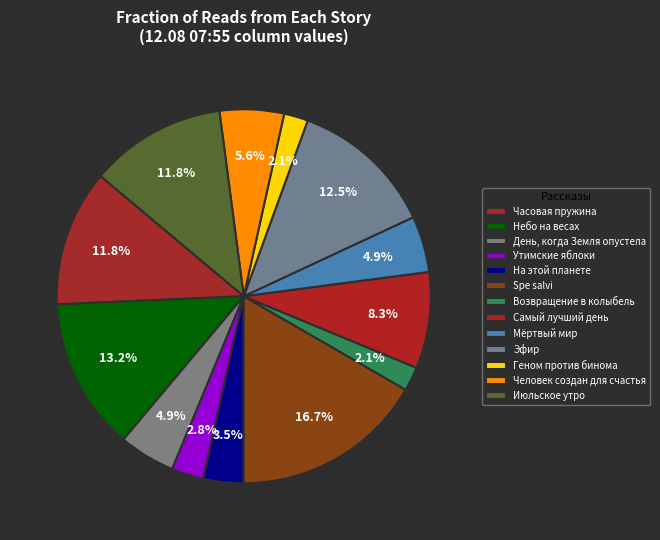

Does any single category account for the majority?

No